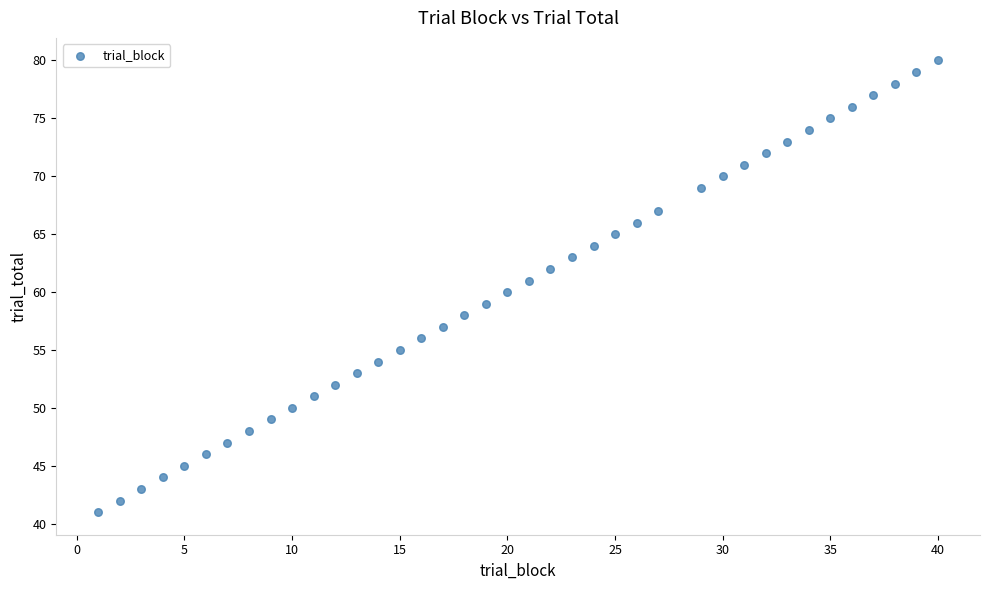

What is the range of X values (max minus min)?

39